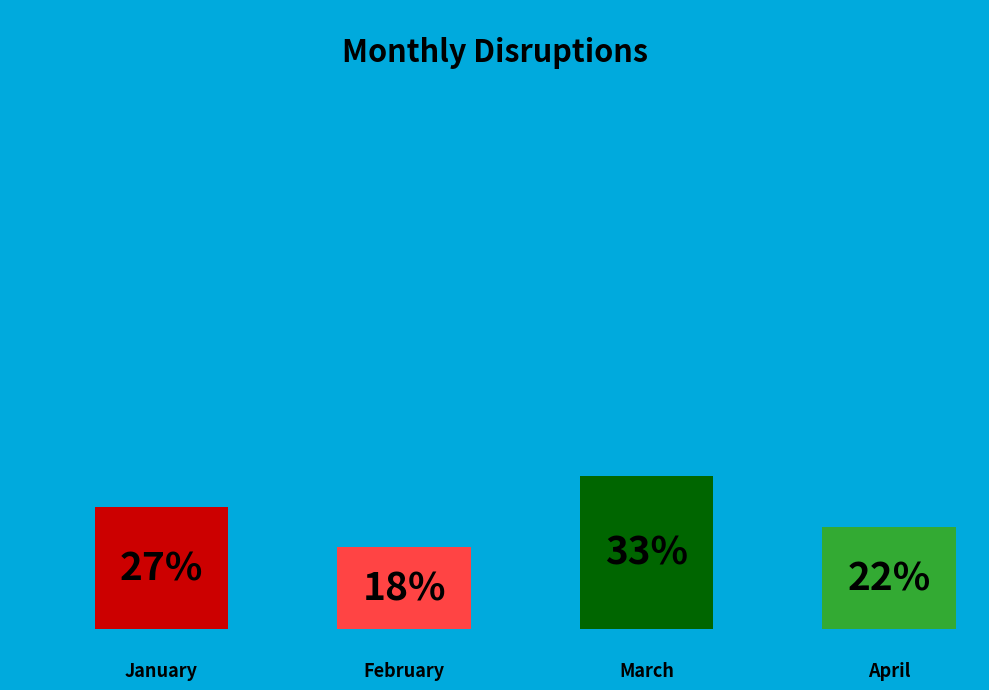

Is there any slice that represents more than half of the pie?

No